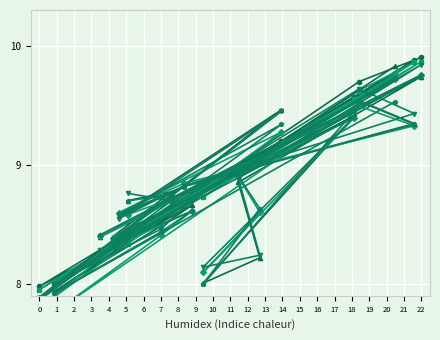

What is the value of the GF_F4 point at the 17th from the left?

8.7